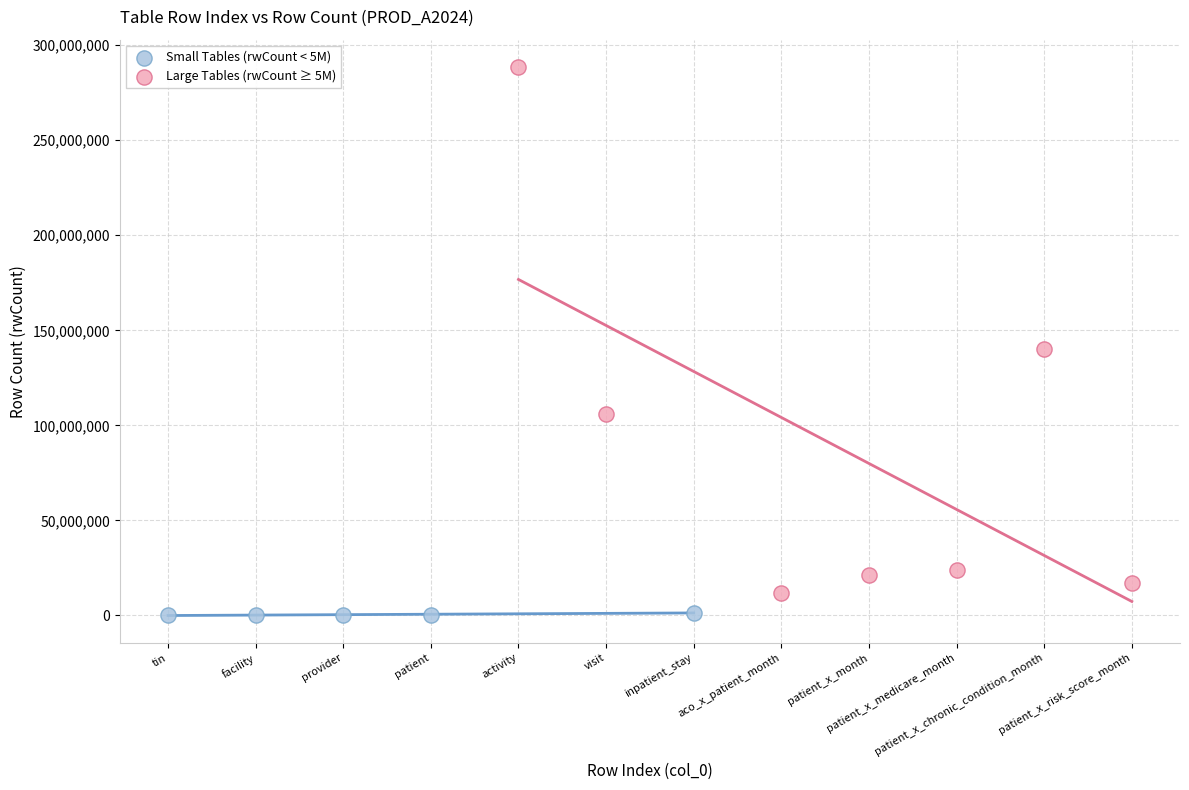

Which series reaches the maximum Y coordinate?

Large Tables (rwCount ≥ 5M)